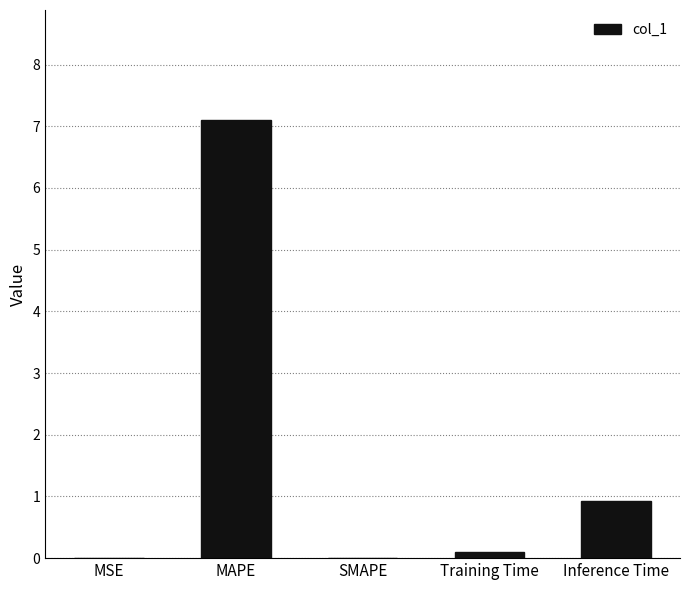

The value at SMAPE is 0.0. True or false?

True